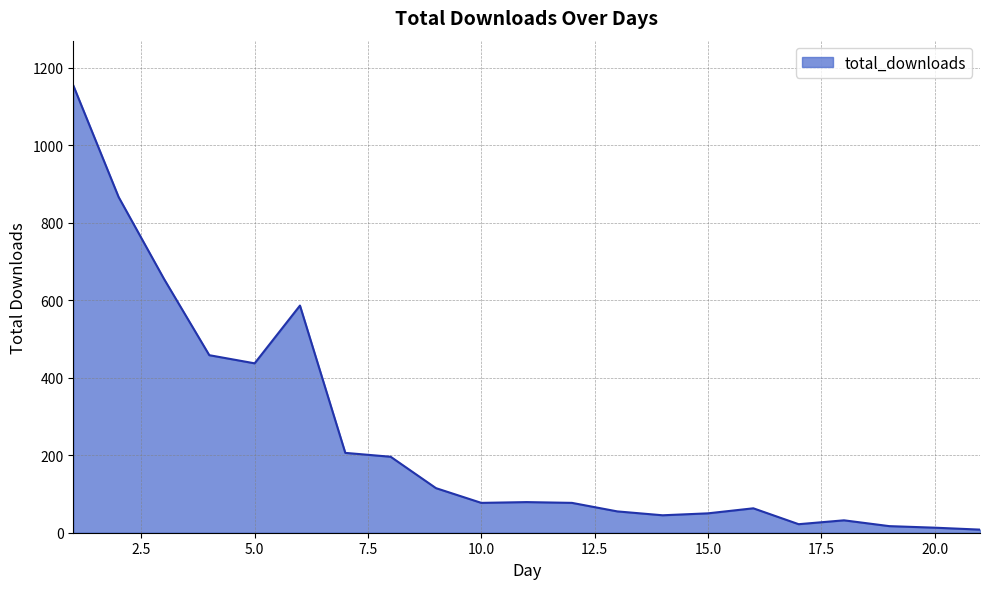

What is the difference between the maximum and minimum values?

1146